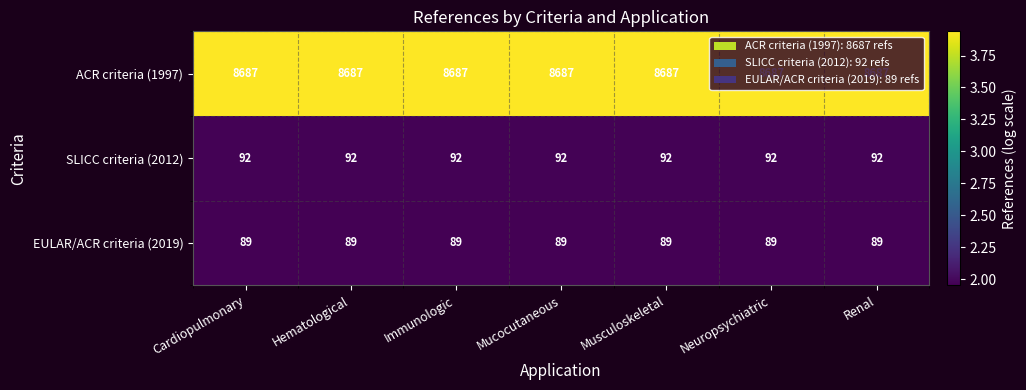

Count the number of categories in the chart.

7